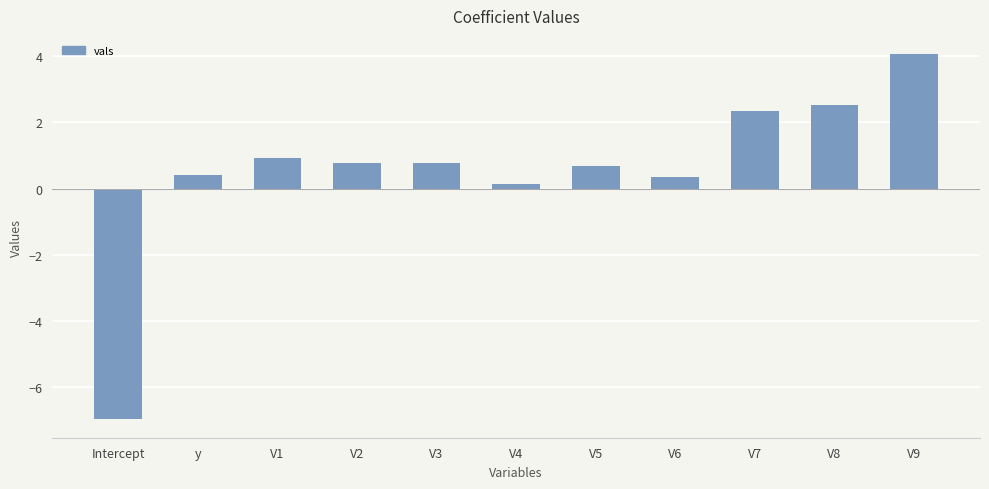

What is the sum of all values?

6.1